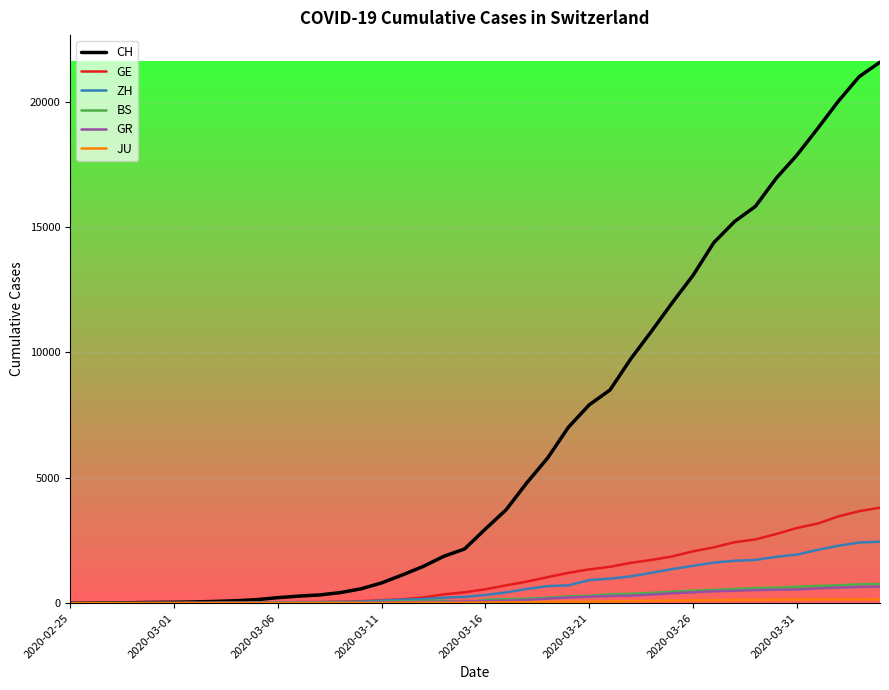

What is the maximum value for GR?

657